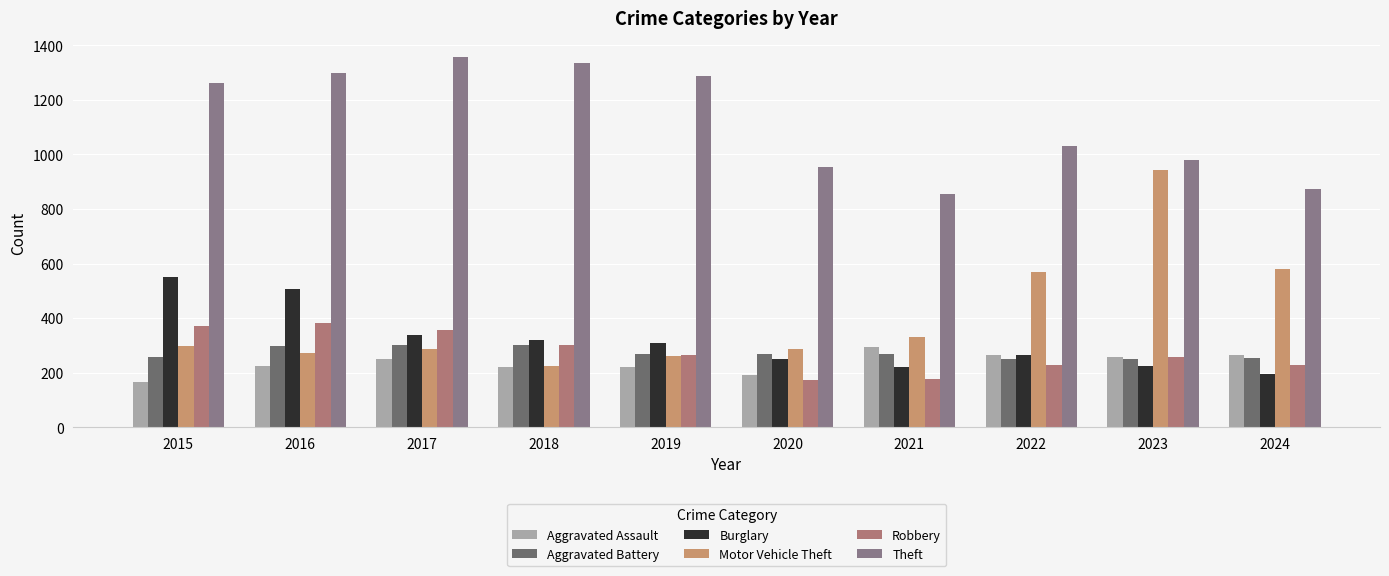

How many bars are there in each group?

6